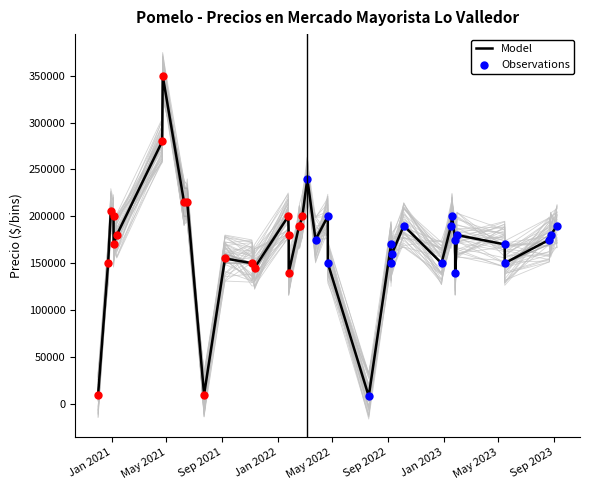

Is the value of Precio mínimo at 2022-07-20 greater than the value of Precio promedio ponderado at 2023-08-21?

No